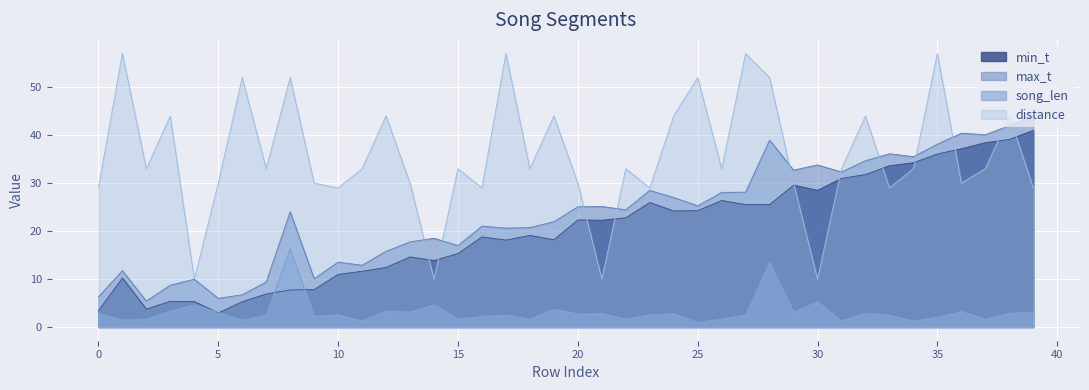

Which category has the lowest value in the min_t series?

5